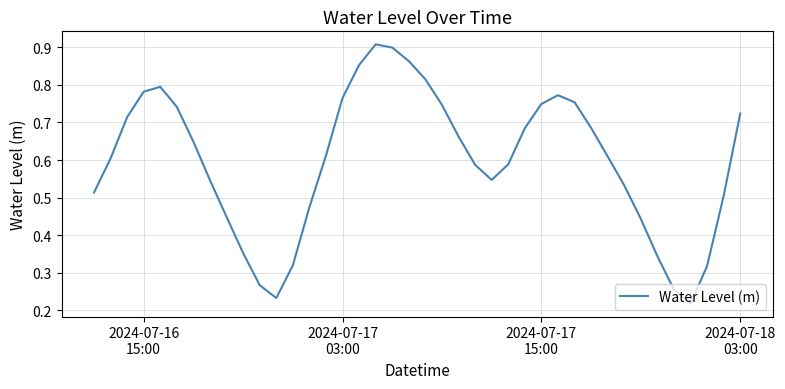

Is this an area chart (filled region under the line)?

No